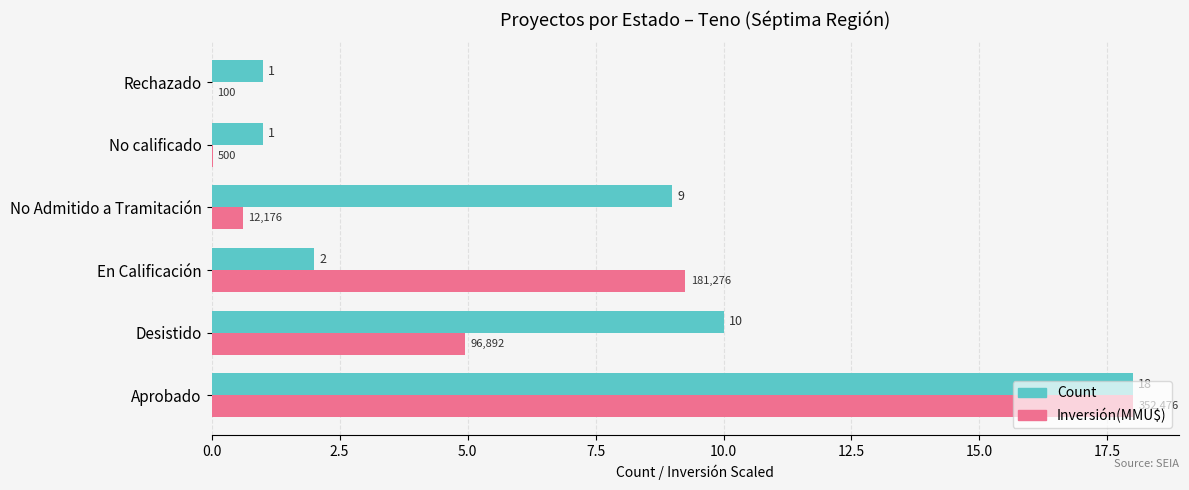

Between En Calificación and No Admitido a Tramitación, which series saw the biggest shift?

Inversión(MMU$)